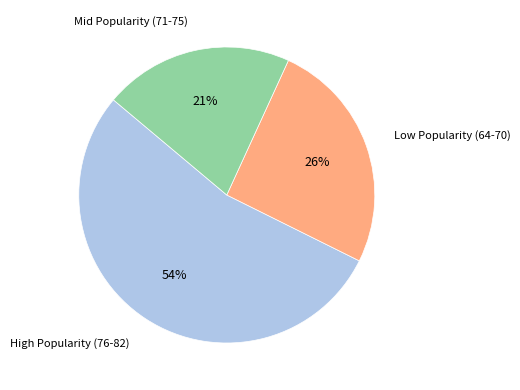

Is it true that High Popularity (76-82) is 59% of the pie?

False